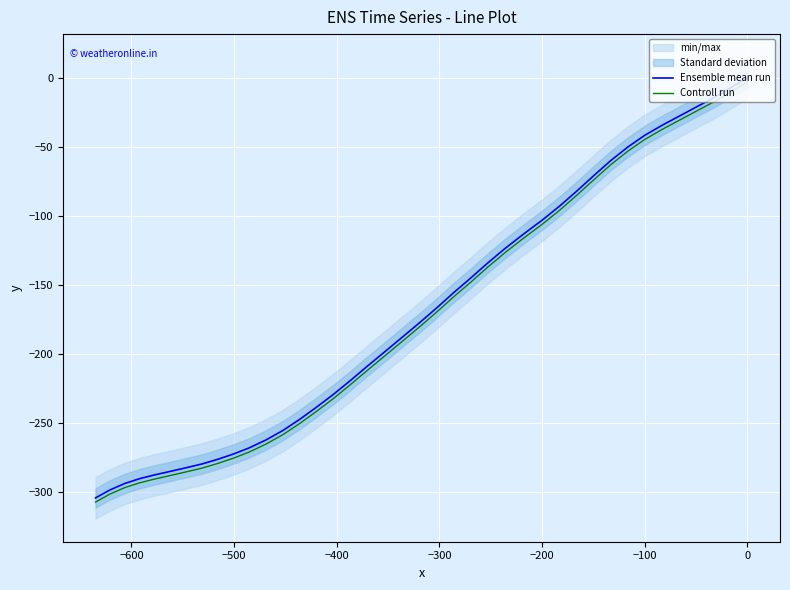

The value of Controll run at 33 is -185.5. True or false?

False